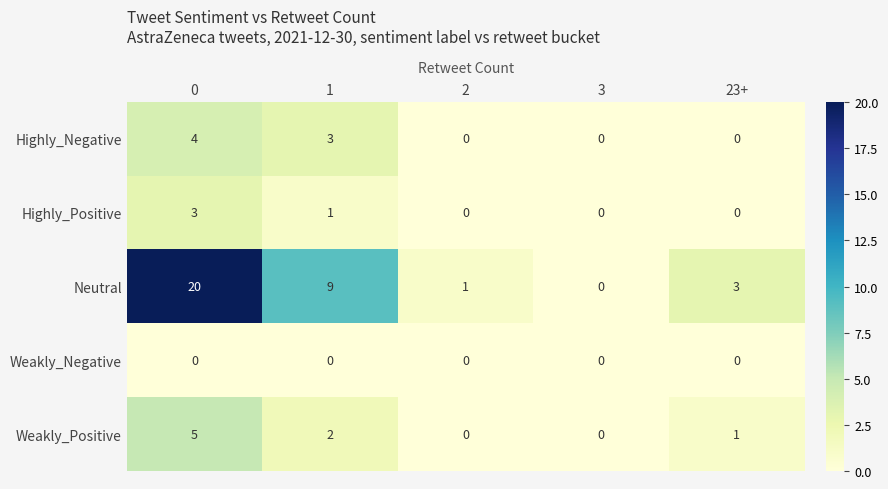

Rank the series by their maximum value, from highest to lowest.

Neutral, Weakly_Positive, Highly_Negative, Highly_Positive, Weakly_Negative